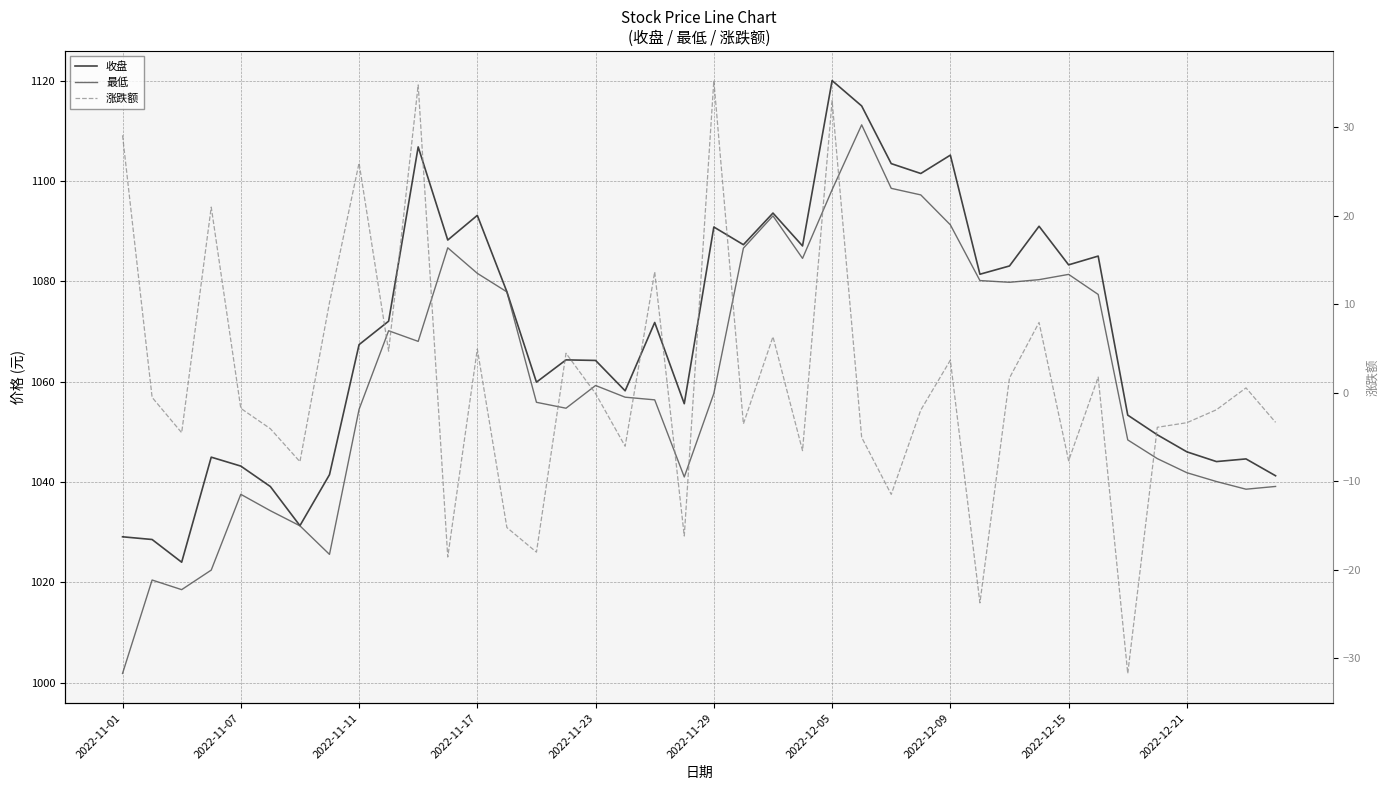

What is the difference between the 收盘 values at 2022-12-05 and 20?

59.6